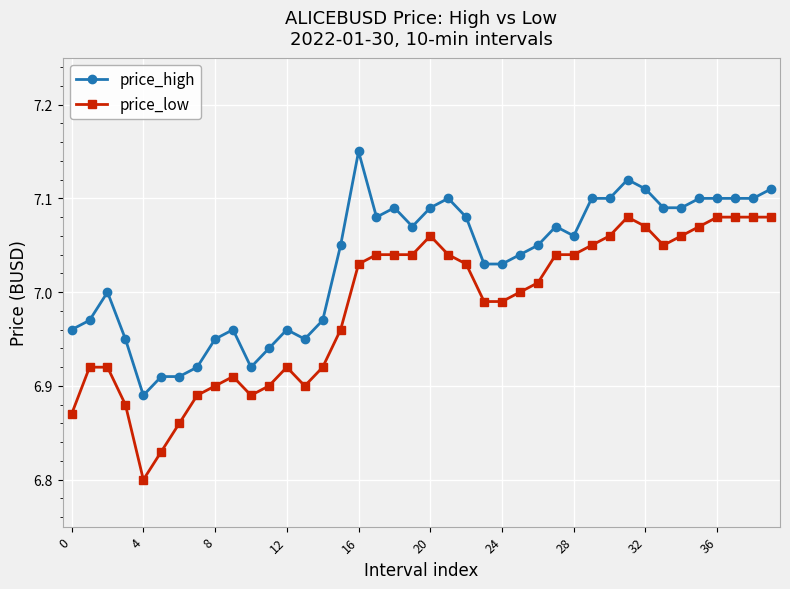

What are all the series names shown in the legend?

price_high, price_low